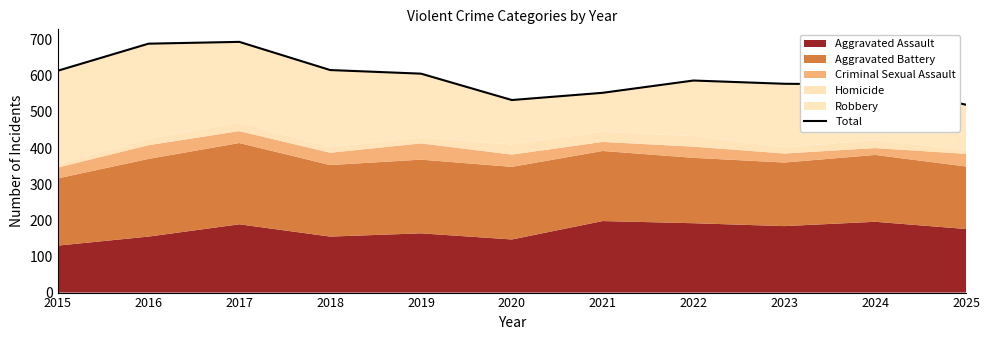

What is the value of the 2nd point from the left?

689